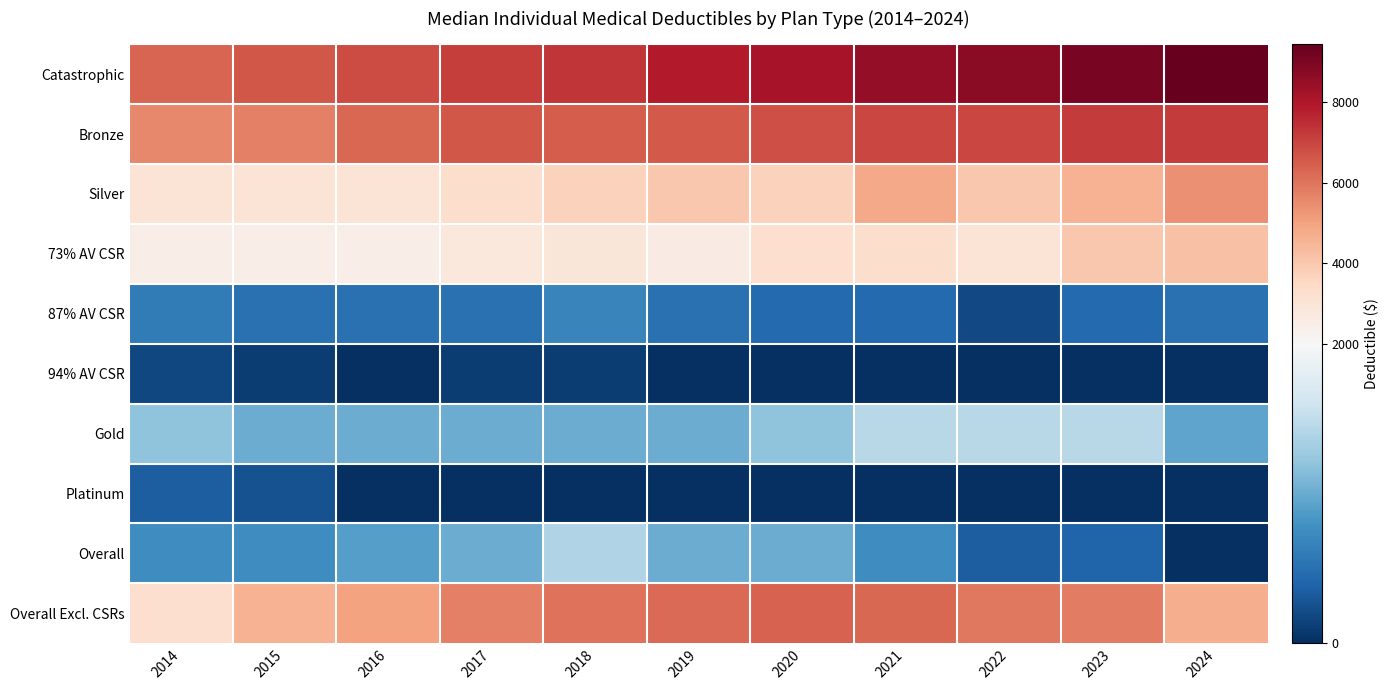

At which category is the sum across all series the highest?

2023